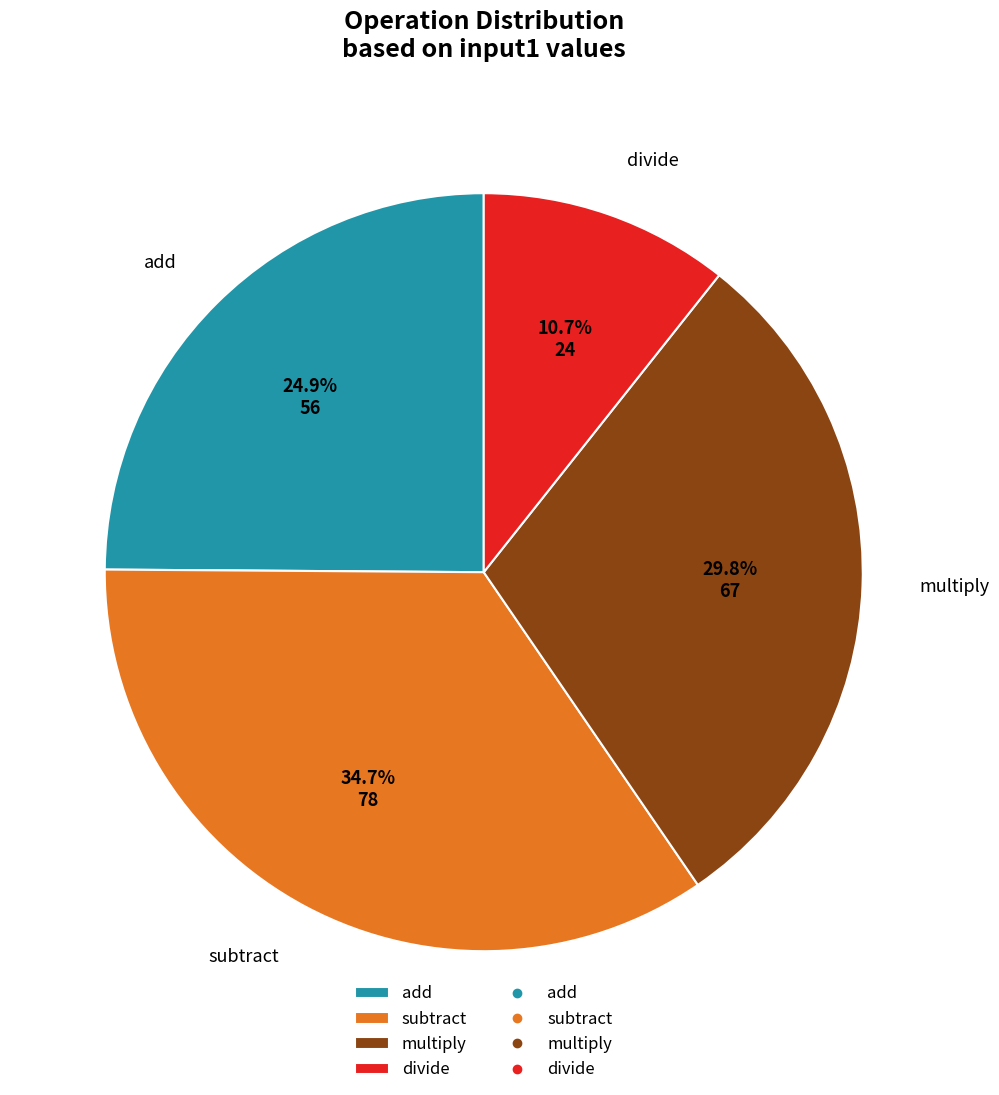

The subtract slice represents 24% of the pie. True or false?

False